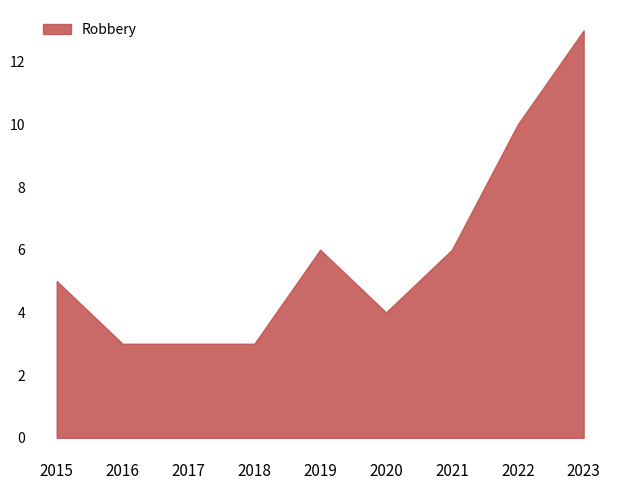

Which category has the highest value in the Robbery series?

2023